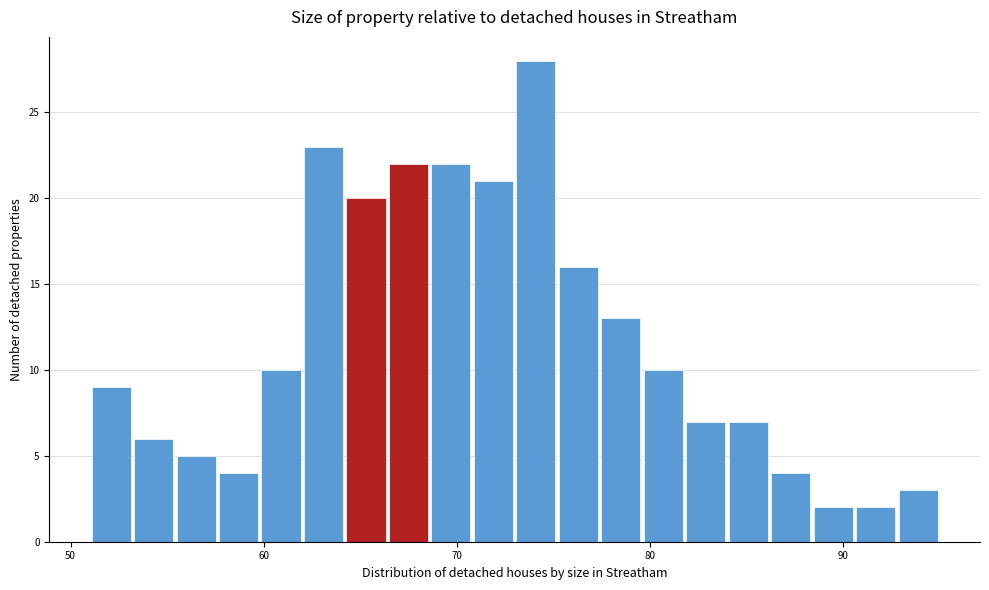

Around what value on the x-axis is the tallest bar? Give the approximate position of its centre, as read against the axis.

74